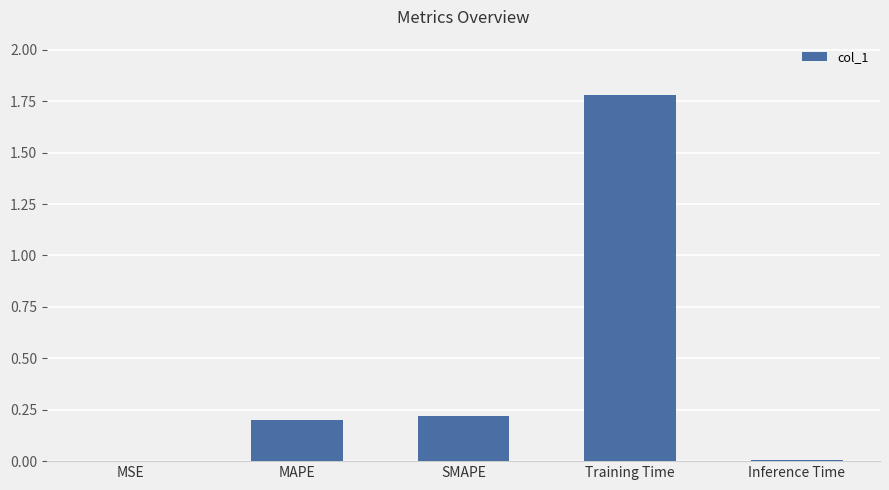

What is the sum of the values at Training Time and MAPE?

2.0